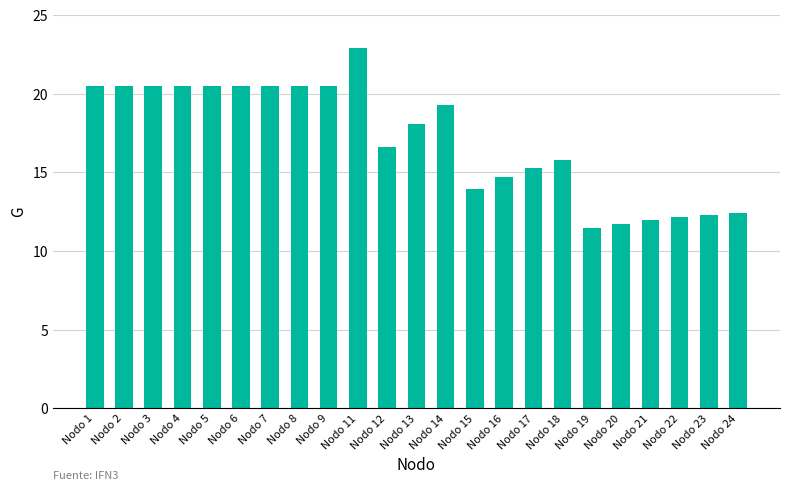

The chart shows a value of 4.9 at Nodo 13. True or false?

False